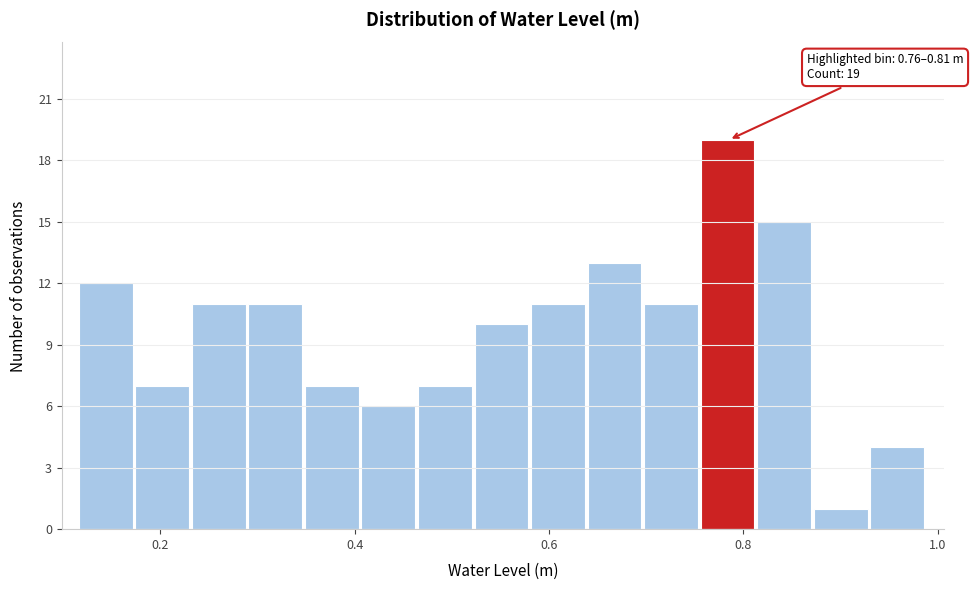

Read against the x-axis, roughly where is the centre of the tallest bar?

0.78